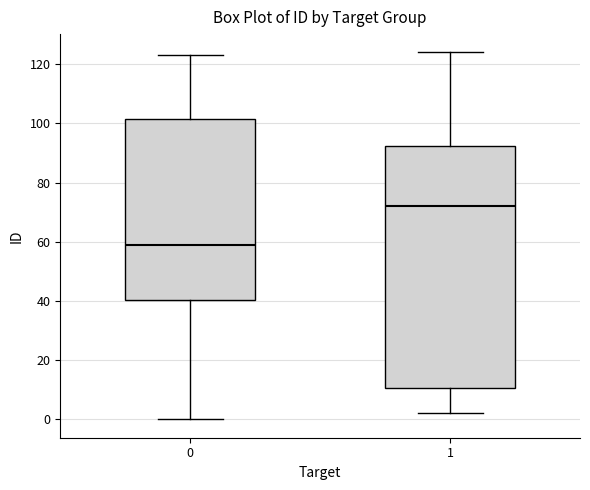

Which box's median line is the lowest?

0